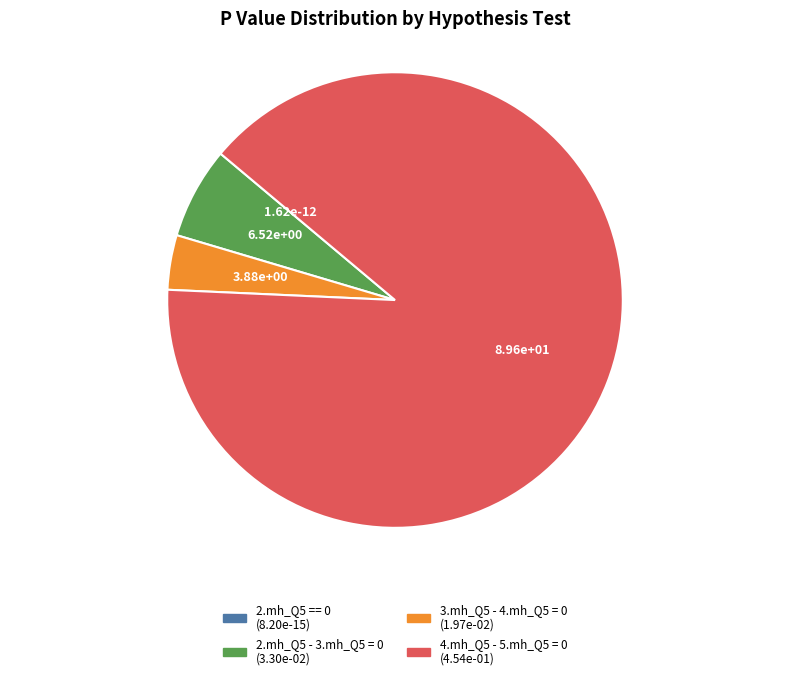

Does 4.mh_Q5 - 5.mh_Q5 = 0 represent more than half of the total?

Yes